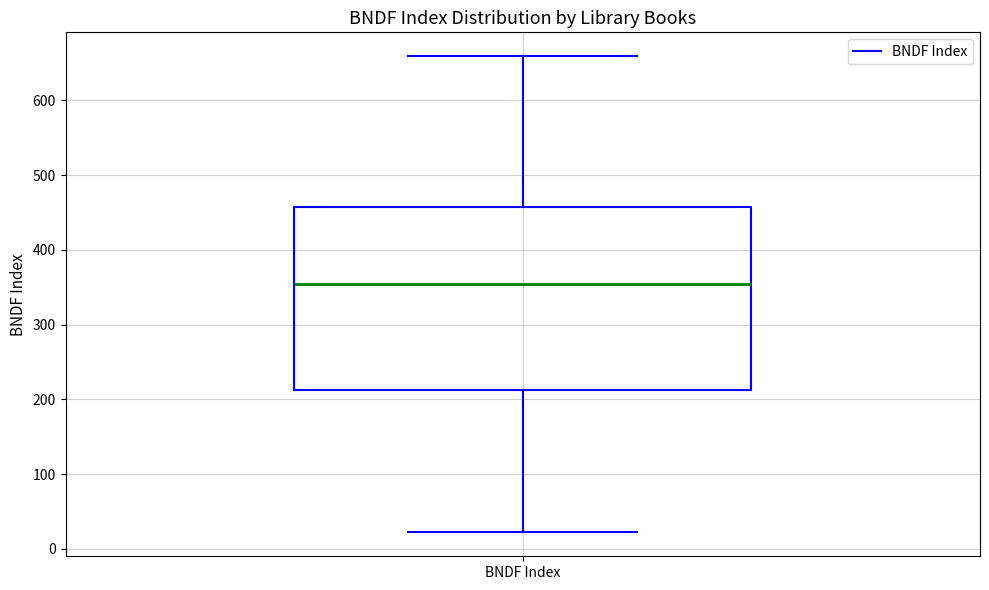

Transcribe this box plot: give where the median line is, the range the box spans, and where the two whiskers end, as read against the y-axis. The values are not printed on the chart, so give them approximately, as read against the axis.

median 350, box 210 to 460, whiskers 20 to 660